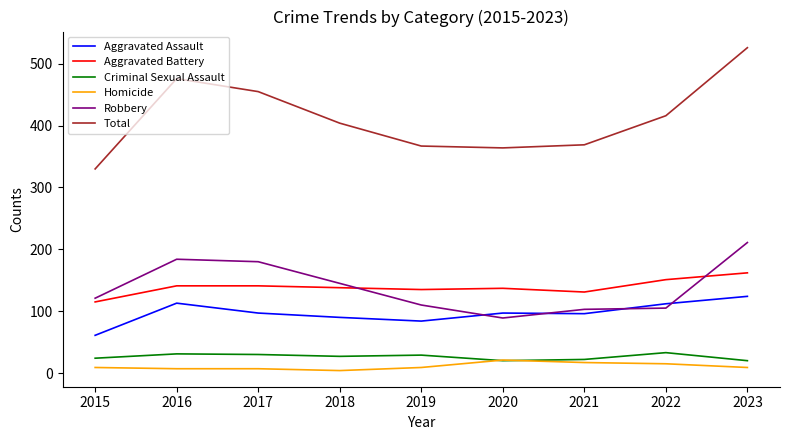

What is the total value across all series at 2021?

738